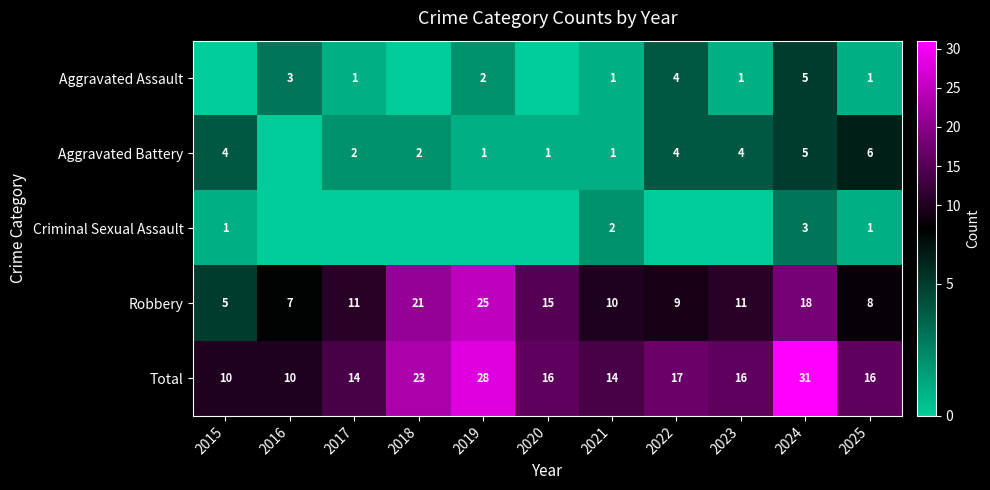

At how many categories does at least one series exceed 28?

1